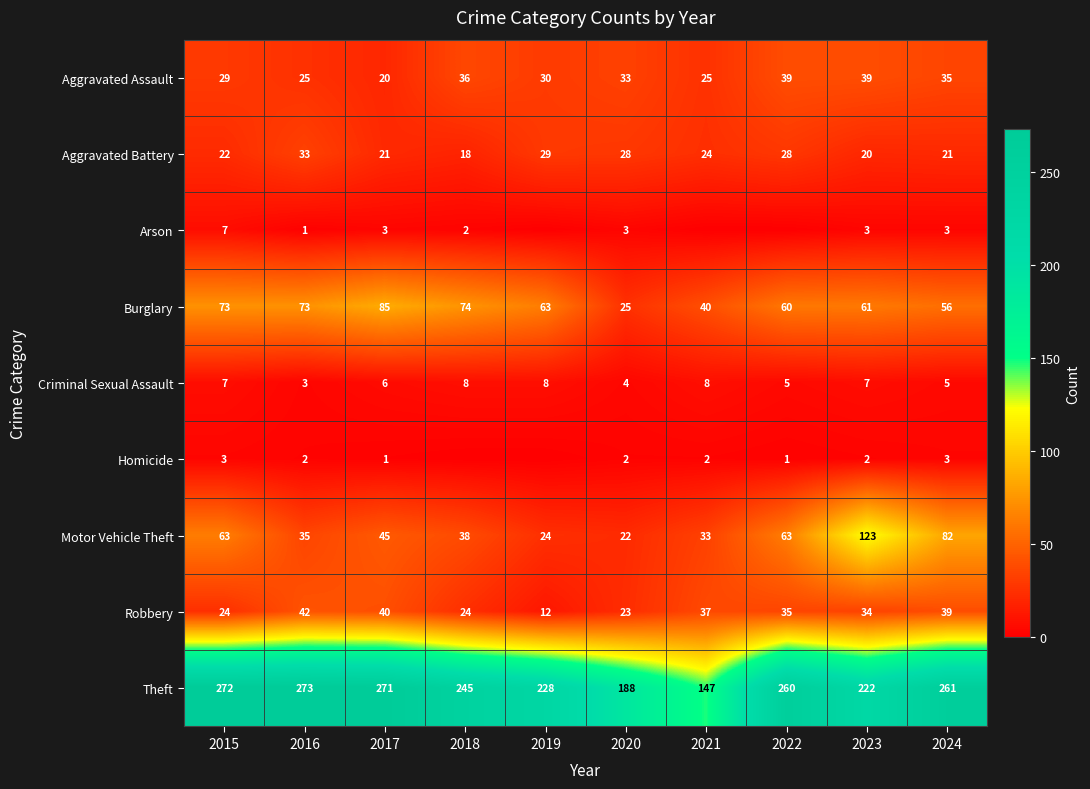

What is the difference between the maximum and second lowest values in the Criminal Sexual Assault series?

4